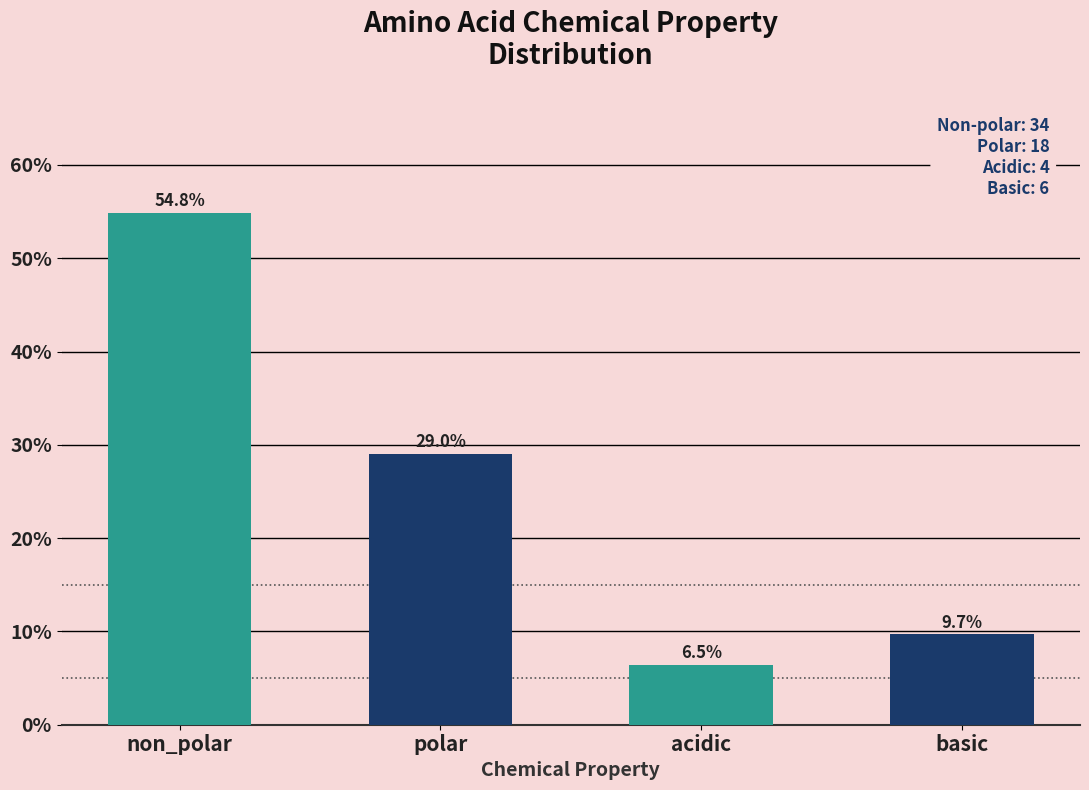

Reading left to right, transcribe all the data shown in this chart.

54.8	29.0	6.5	9.7